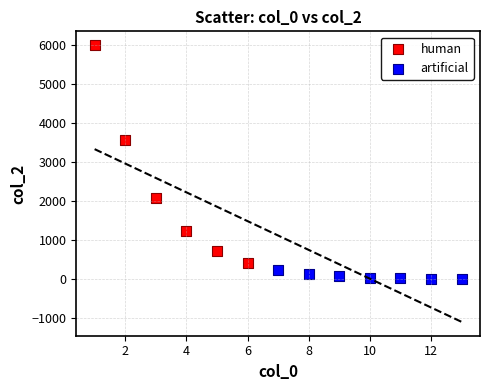

Which series reaches the maximum Y coordinate?

human